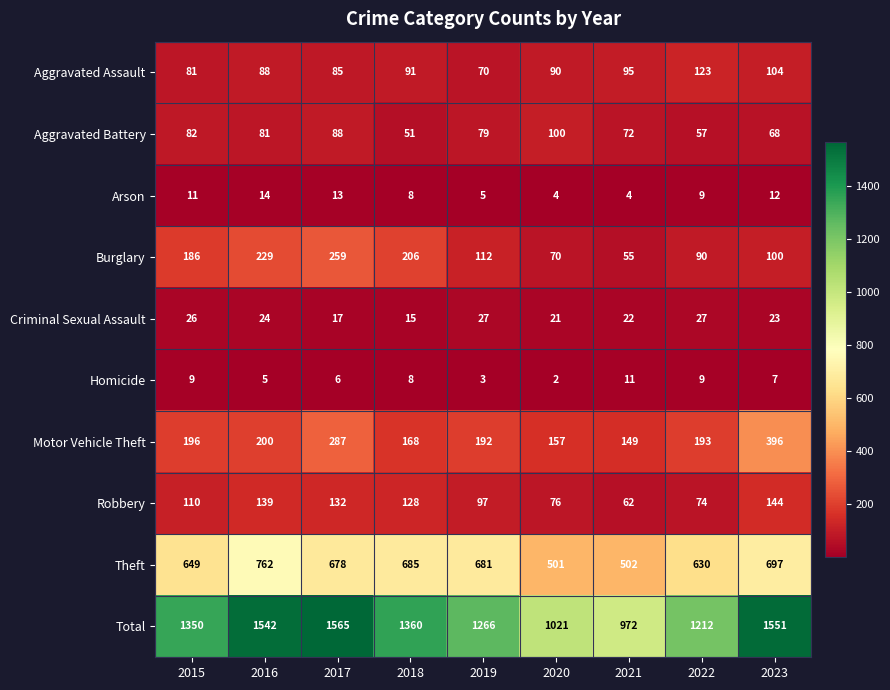

Is it true that Arson equals 8 at 2018?

True